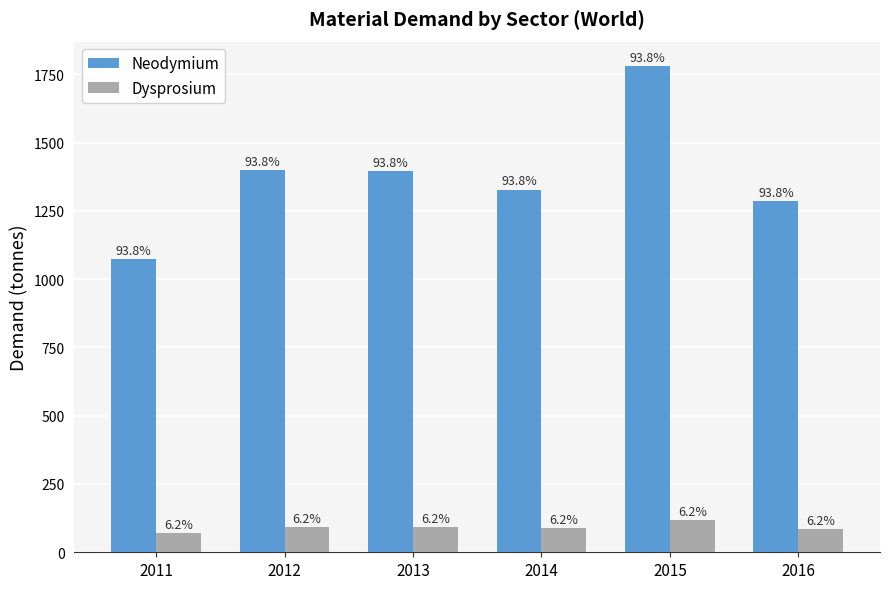

What are all the series names shown in the legend?

Neodymium, Dysprosium